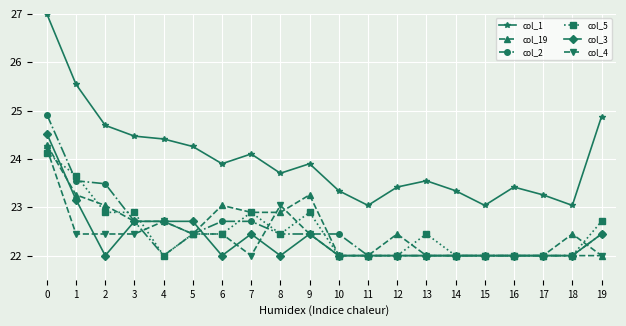

The col_1 series shows 6.9 at 19. True or false?

False